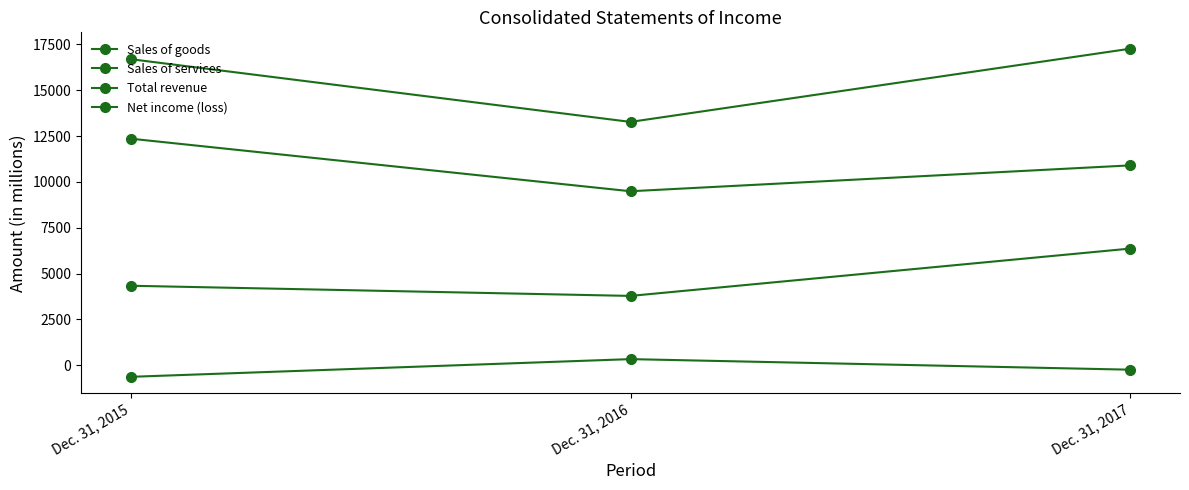

Is this an area chart (filled region under the line)?

No